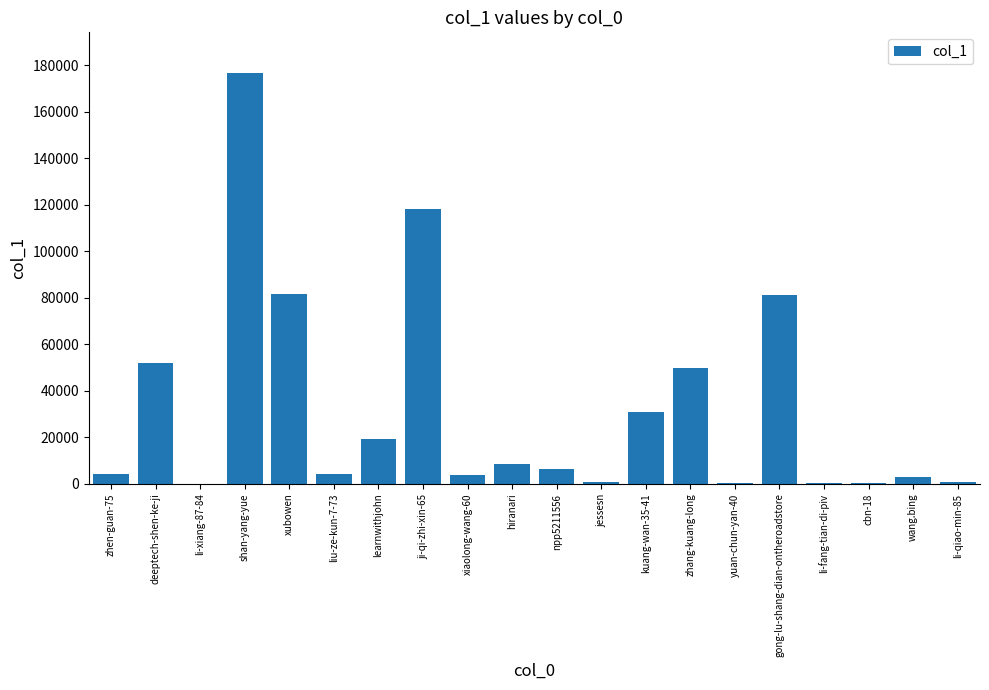

What is the change in value from gong-lu-shang-dian-ontheroadstore to li-qiao-min-85?

-80648